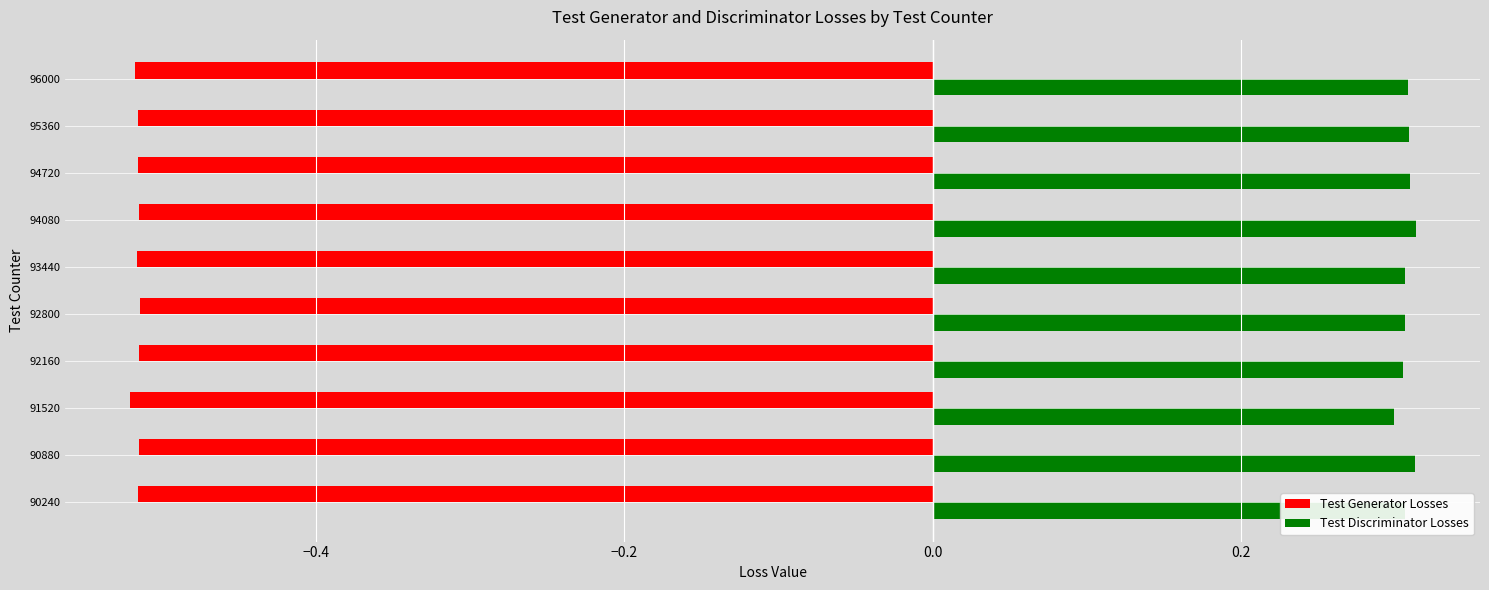

Which series has the largest total across all categories?

Test Discriminator Losses